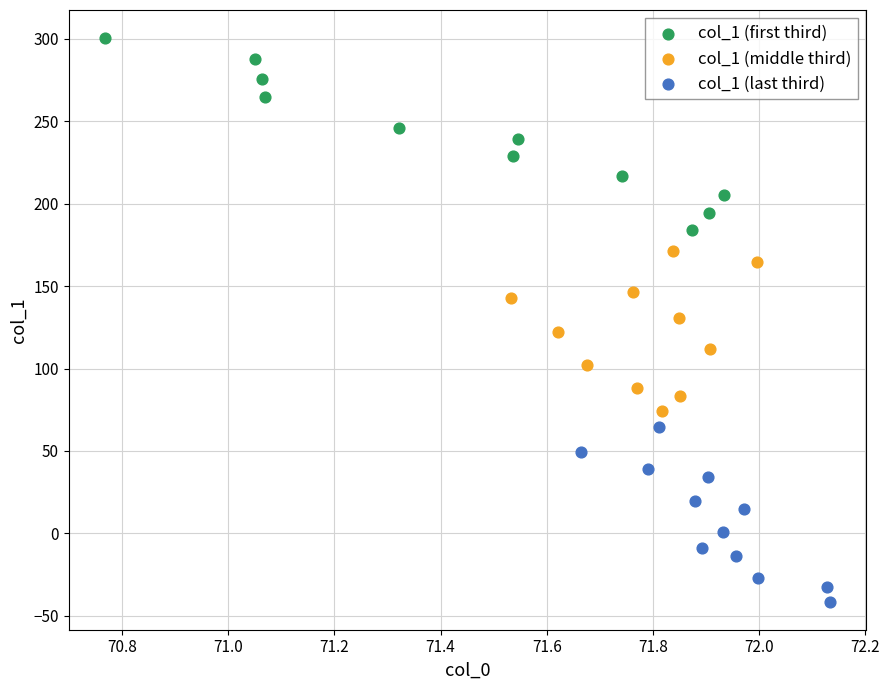

Which series has the largest Y range (max minus min)?

col_1 (first third)